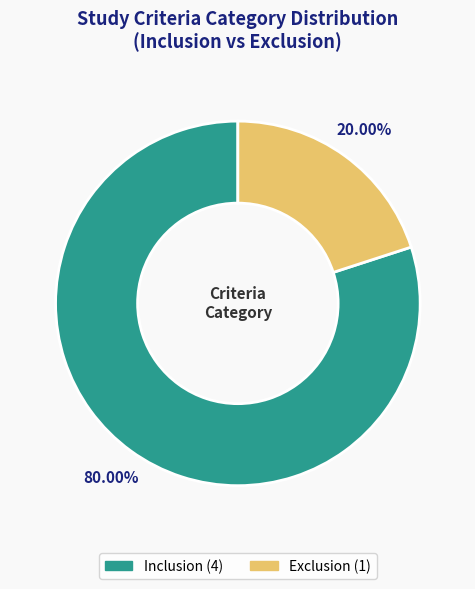

How many segments does this pie chart have?

2